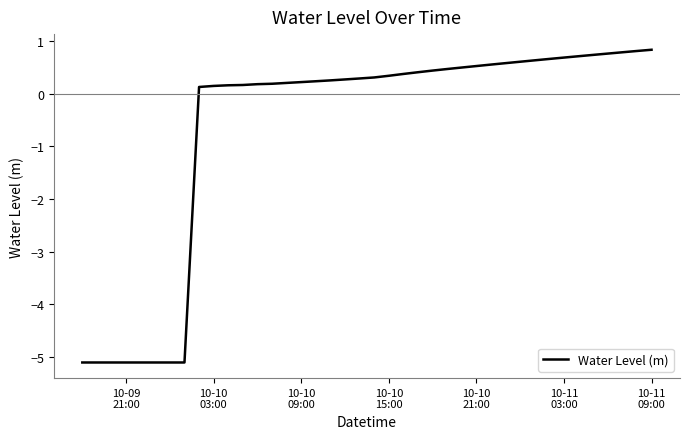

What is the sum of all values?

-26.7